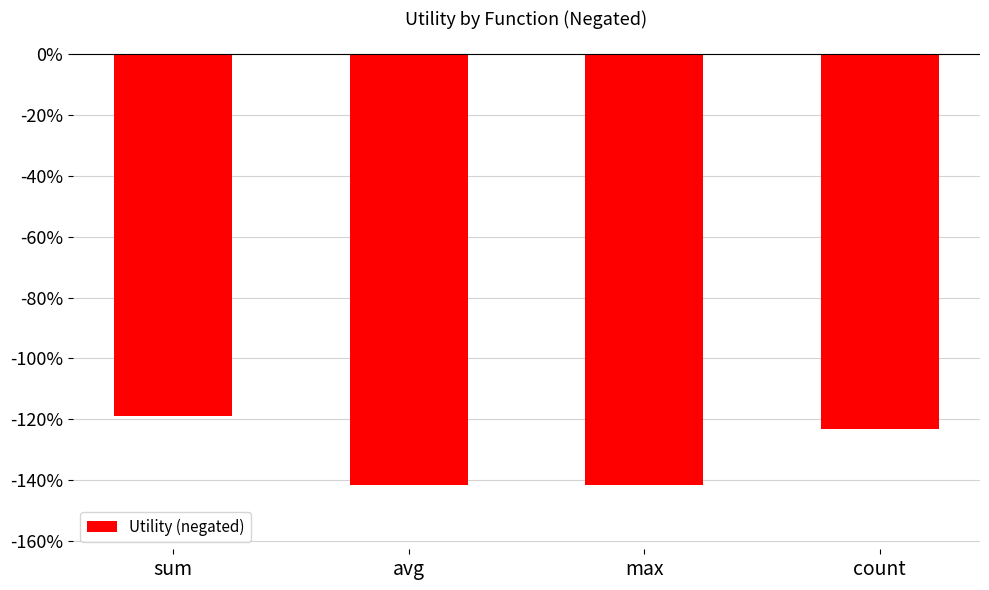

Read the value at avg.

-1.4